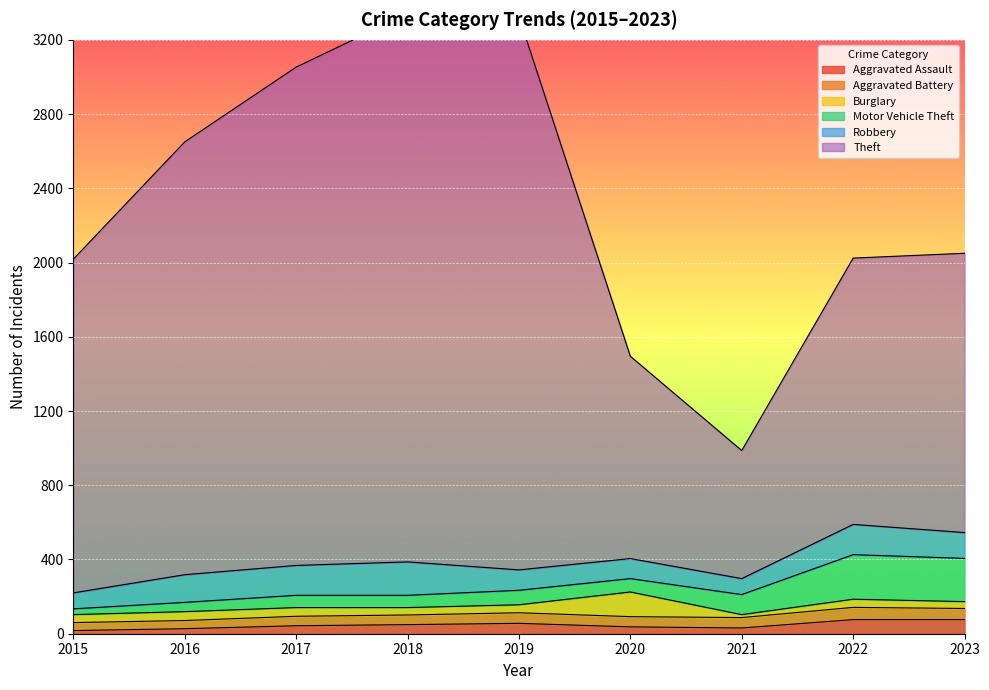

At which category does Aggravated Assault reach its first local peak?

2019